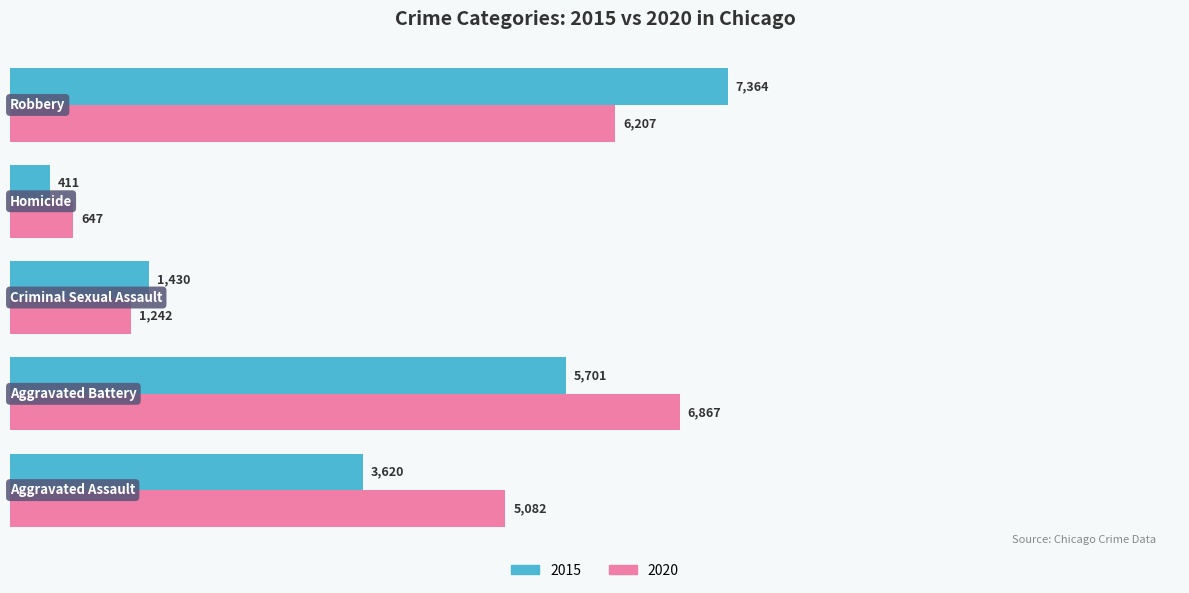

At how many categories does at least one series exceed 1189?

4